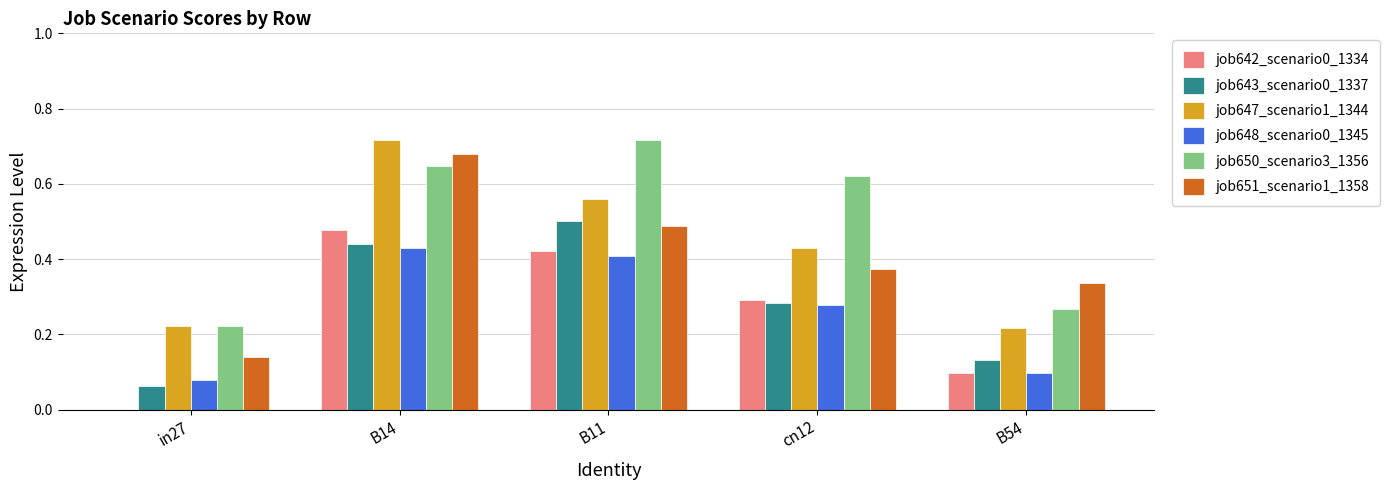

Is the value of job647_scenario1_1344 at in27 greater than the value of job651_scenario1_1358 at B14?

No